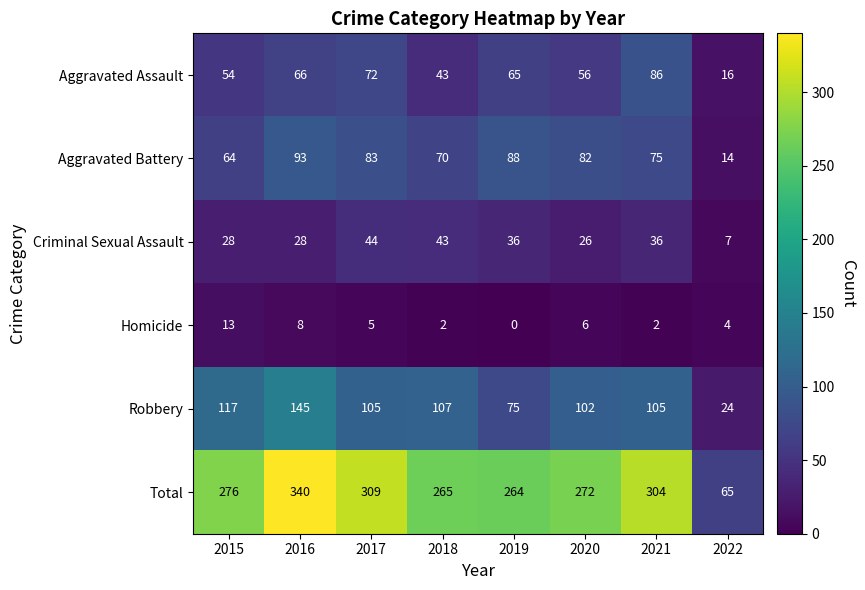

List the series in order of their peak value, highest first.

Total, Robbery, Aggravated Battery, Aggravated Assault, Criminal Sexual Assault, Homicide